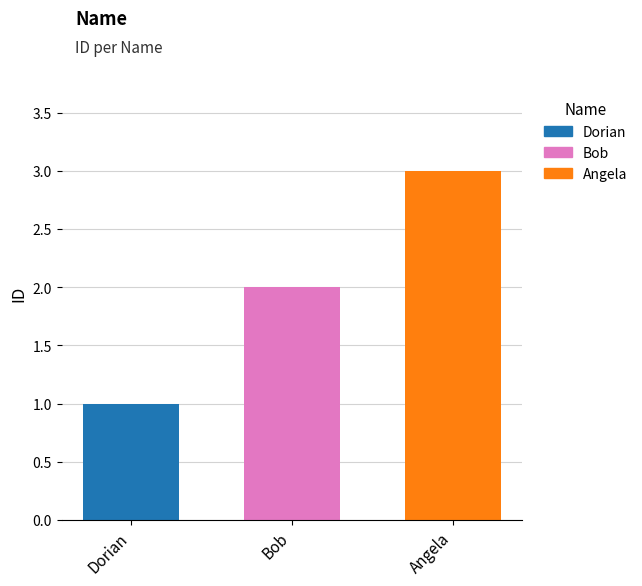

What is the greatest value displayed?

3